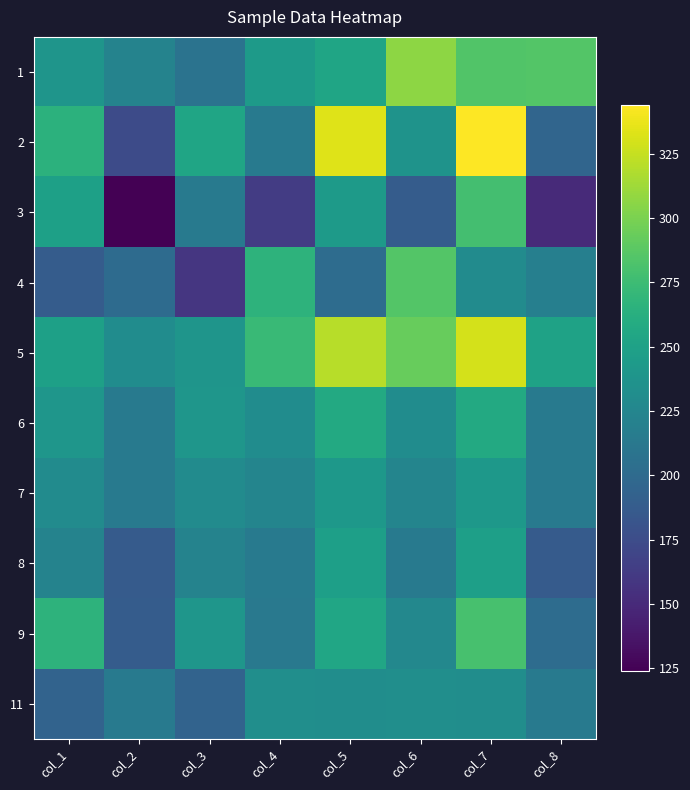

At which category is the sum across all series the highest?

col_7